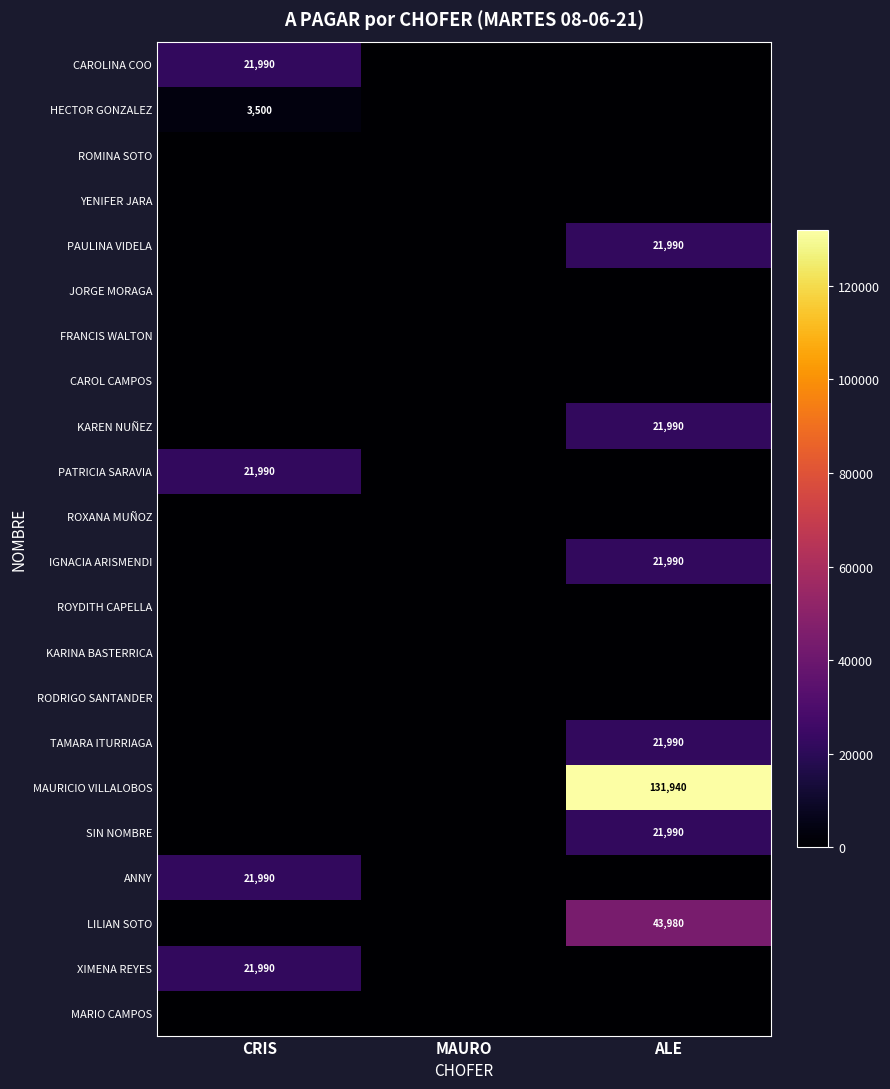

Which has a higher value, ALE or CRIS?

CRIS